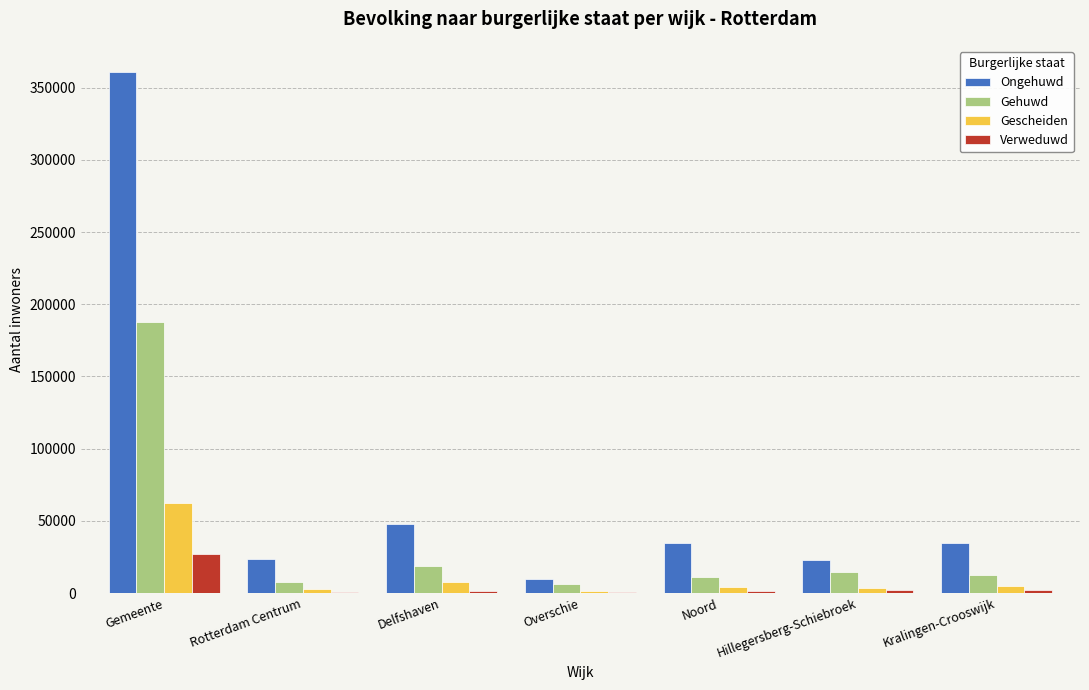

Is the value of Ongehuwd at Hillegersberg-Schiebroek greater than the value of Gehuwd at Hillegersberg-Schiebroek?

Yes